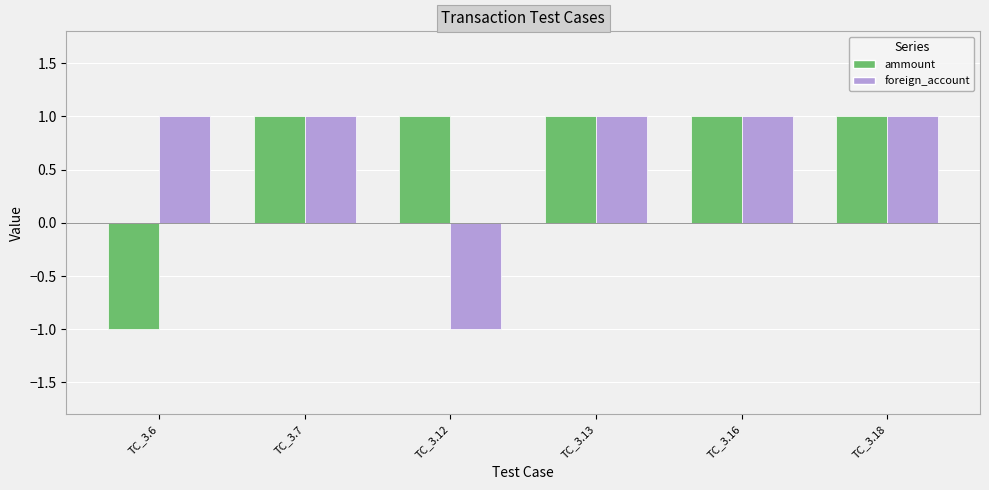

True or false: ammount has a value of 1 at TC_3.12.

True